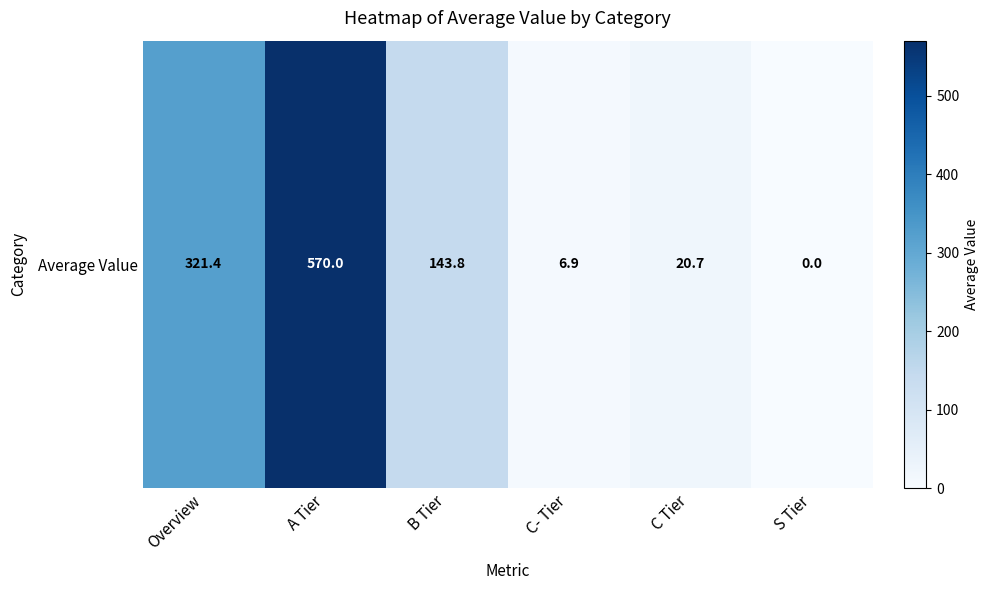

The chart shows a value of 44.1 at B Tier. True or false?

False